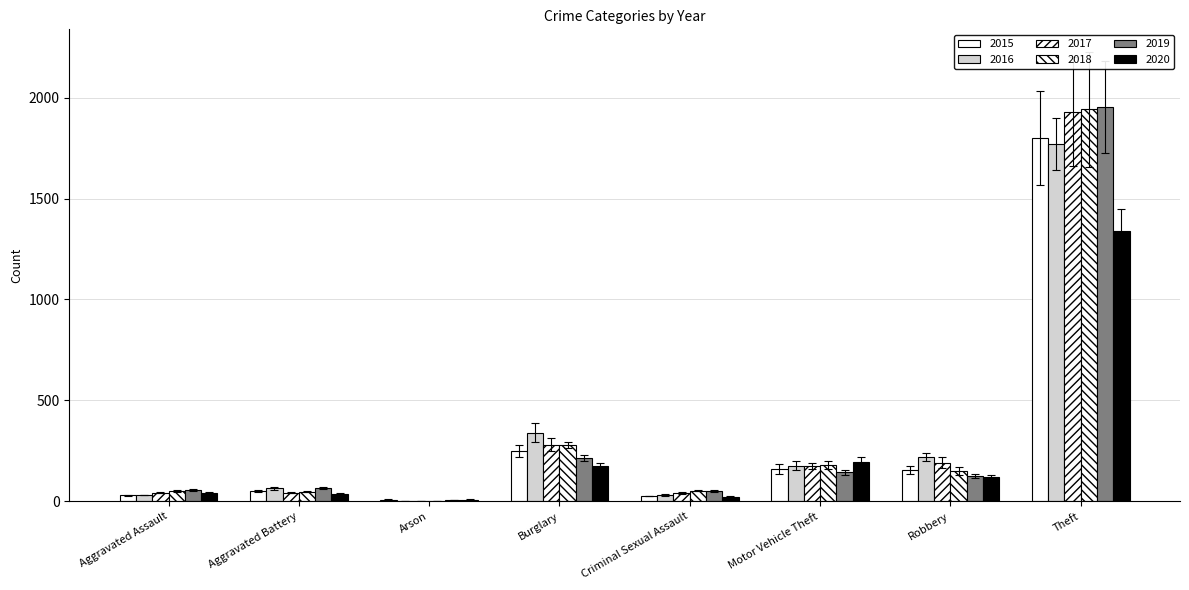

Between Aggravated Assault and Arson, which series saw the biggest shift?

2019